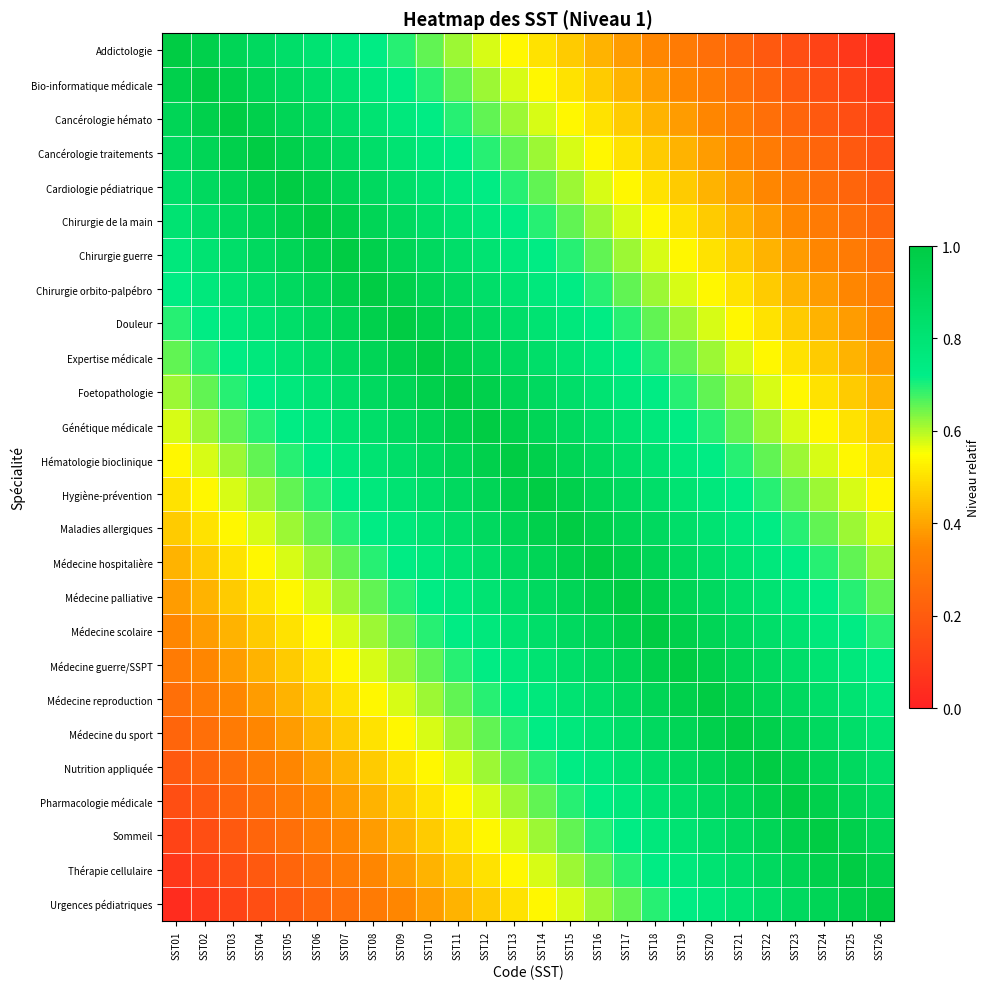

Count the number of data series in this chart.

26